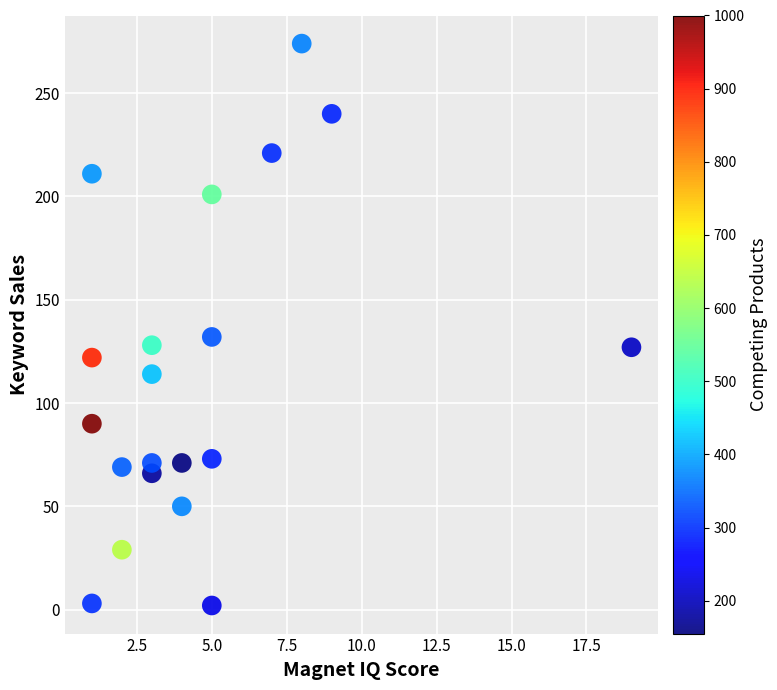

What is the range of Y values (max minus min)?

272